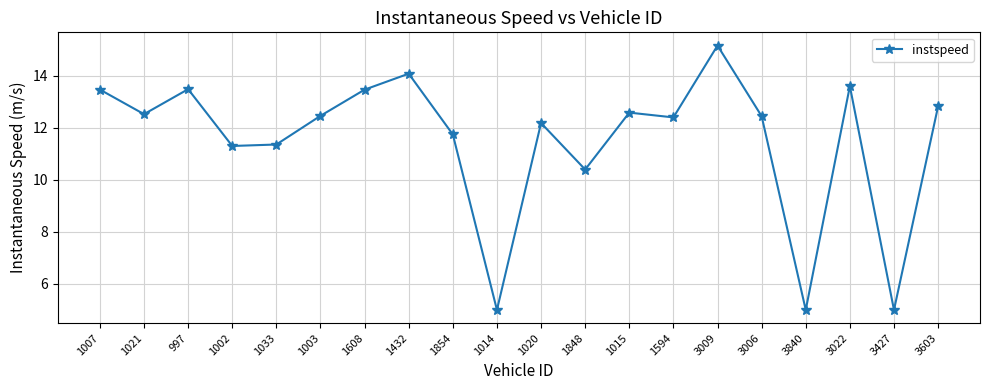

Which category has the highest value across all series?

3009